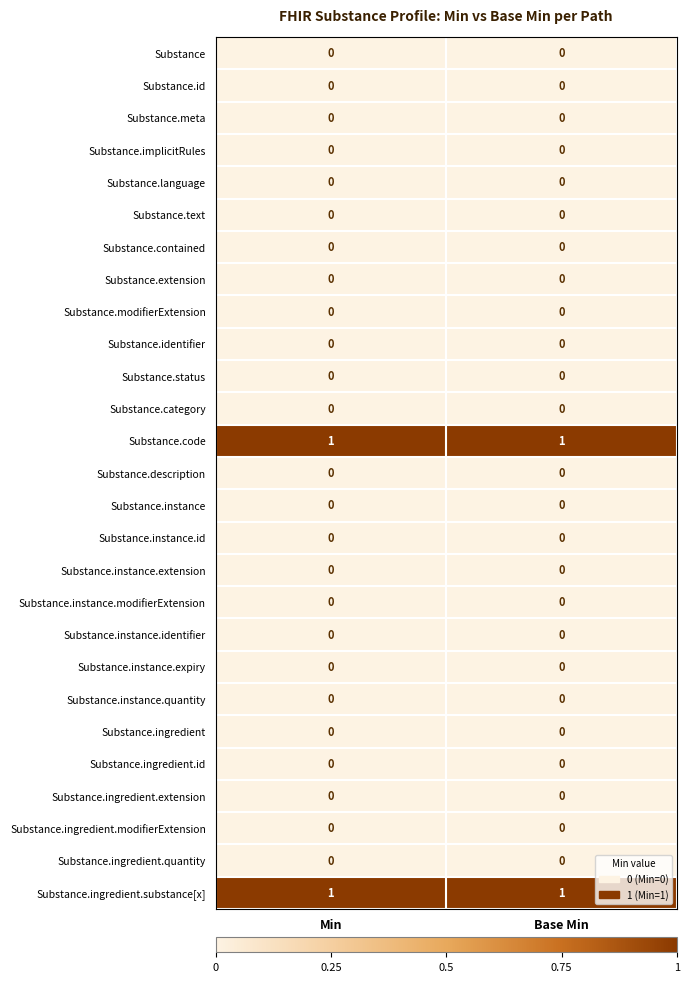

The value of Substance.id at Min is 0. True or false?

True